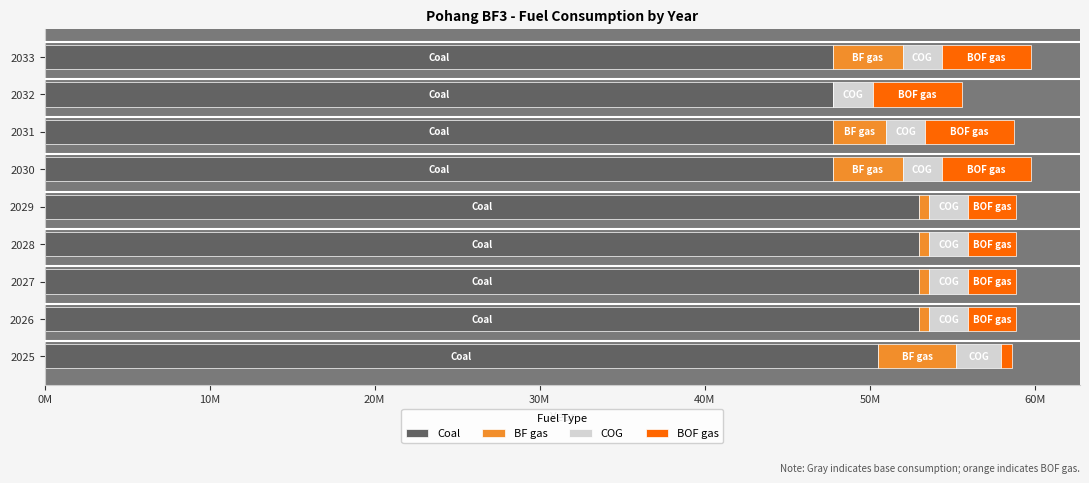

What is the difference between the maximum and minimum values in the Coal series?

5196145.5